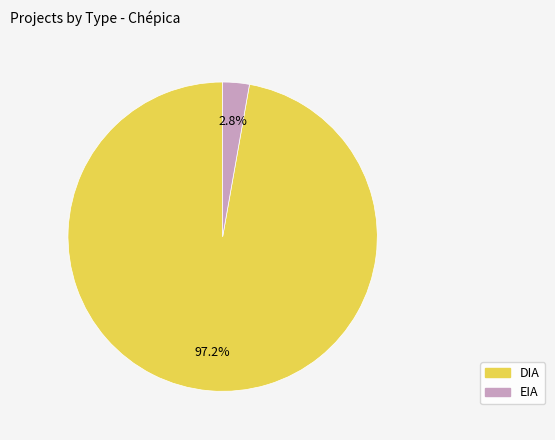

Which slice is the smallest?

EIA